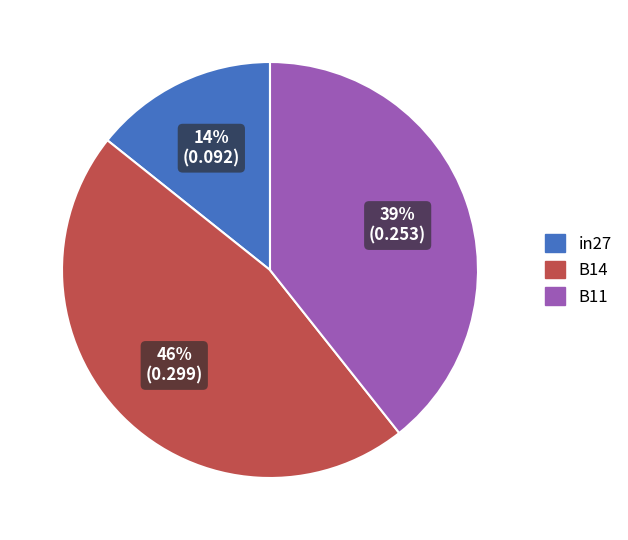

True or false: in27 accounts for 14% of the total.

True